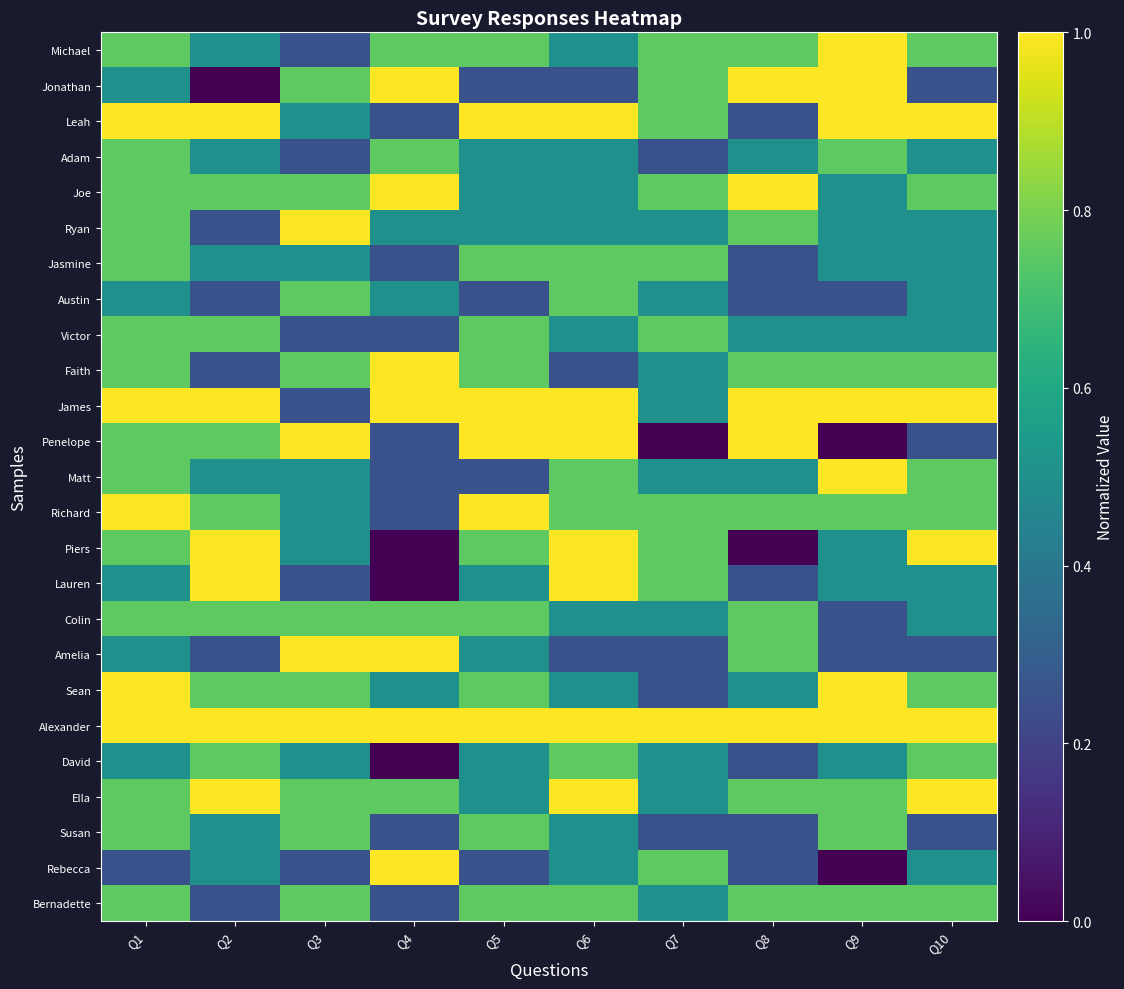

What is the spread (max minus min) of values at Q5?

0.8